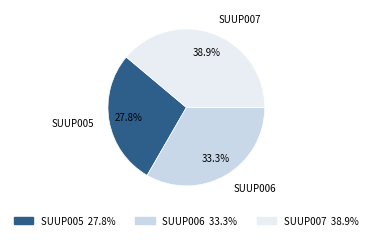

Do SUUP005 and SUUP006 together represent more than half of the pie?

Yes